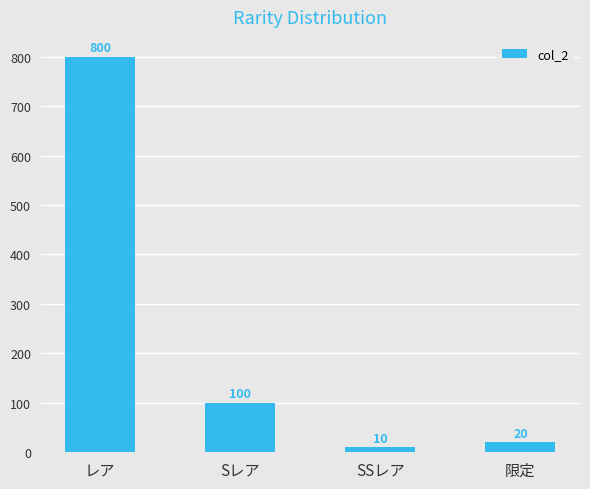

What is the difference between the maximum and minimum values?

790